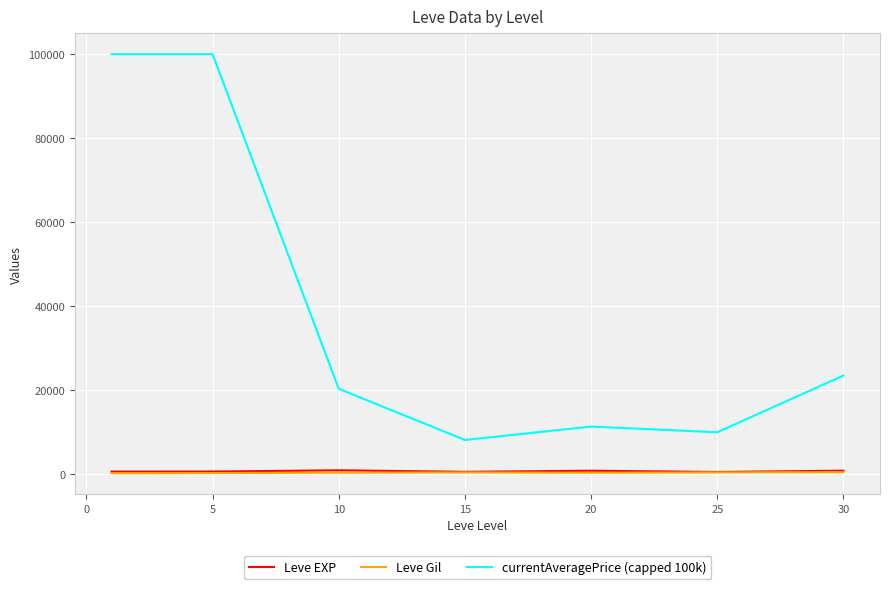

True or false: currentAveragePrice (capped 100k) and Leve Gil cross at least once.

False